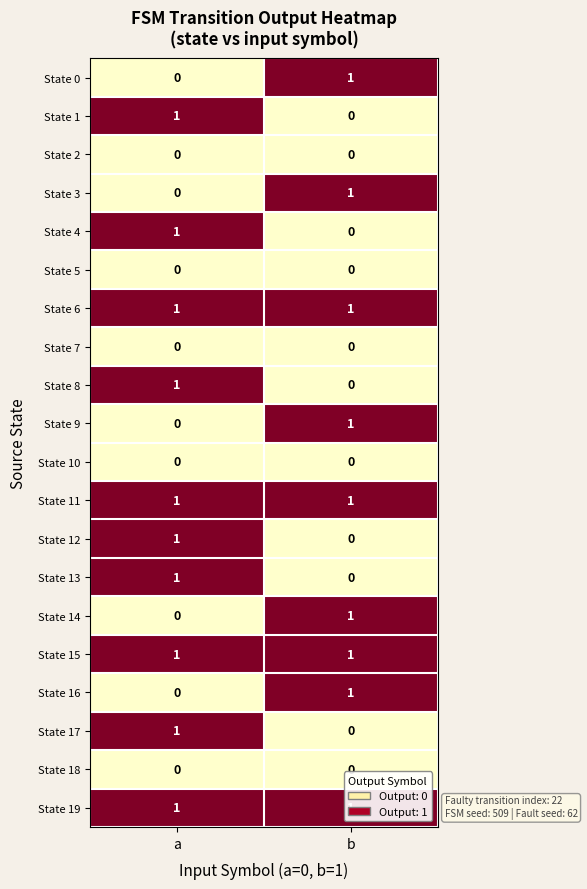

Is it true that State 13 equals 0 at b?

True